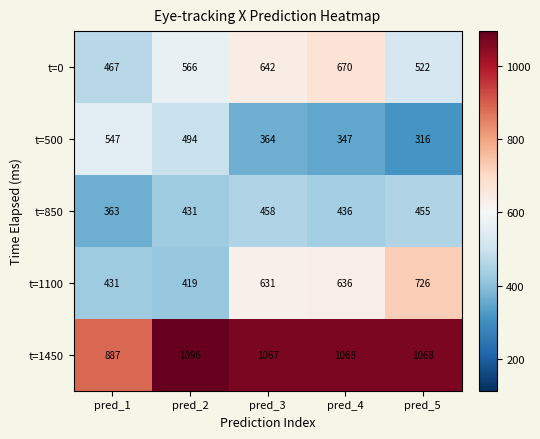

Reading left to right, list all the values displayed in this chart.

t=0: 467	566	642	670	522
t=500: 547	494	364	347	316
t=850: 363	431	458	436	455
t=1100: 431	419	631	636	726
t=1450: 887	1096	1067	1068	1068